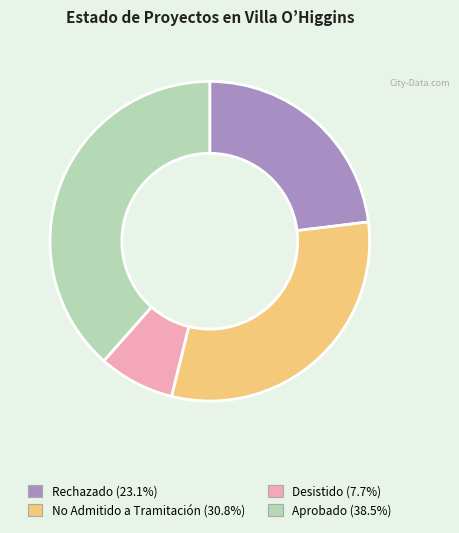

Does No Admitido a Tramitación account for over 50% of the chart?

No